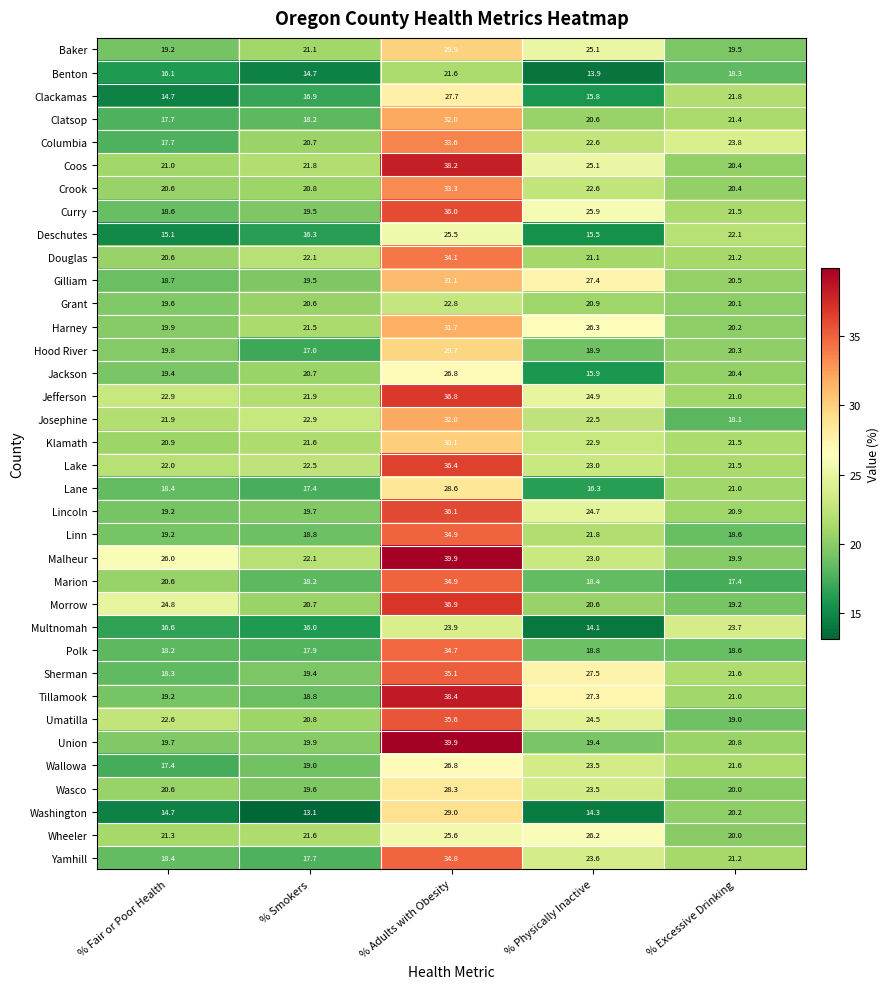

What is the maximum value shown in the chart?

39.9